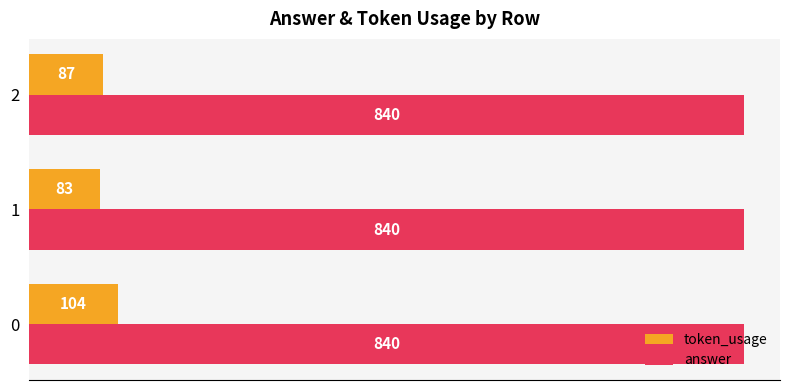

Which series has the largest total across all categories?

answer